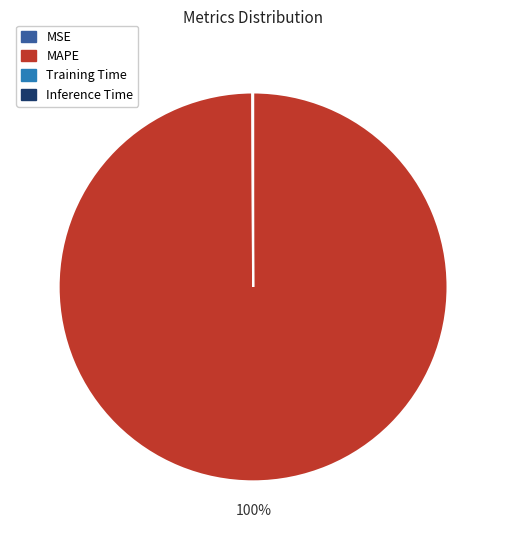

What is the largest slice in the pie chart?

MAPE